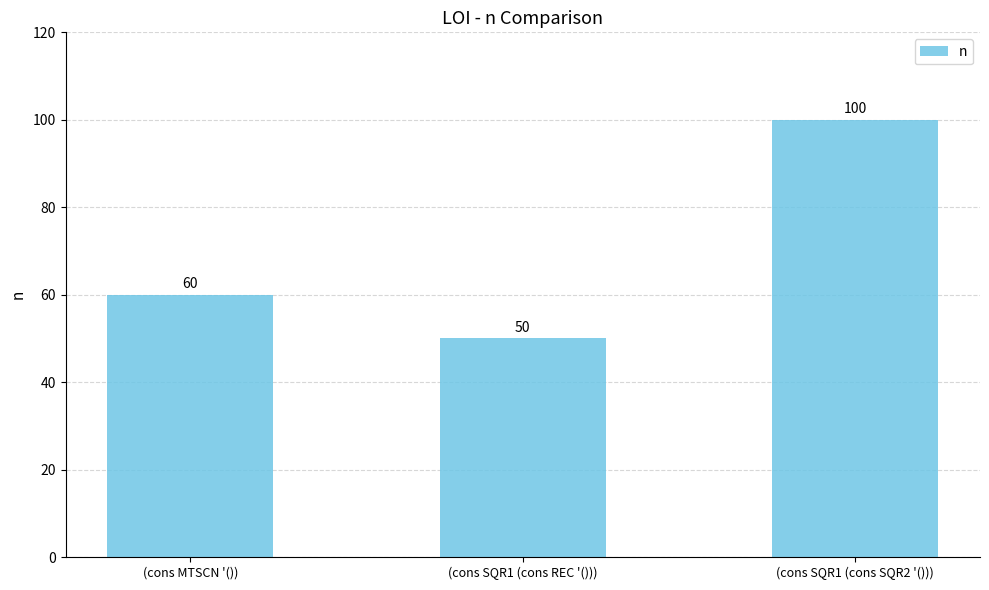

Reading right to left, transcribe all the data shown in this chart.

100	50	60